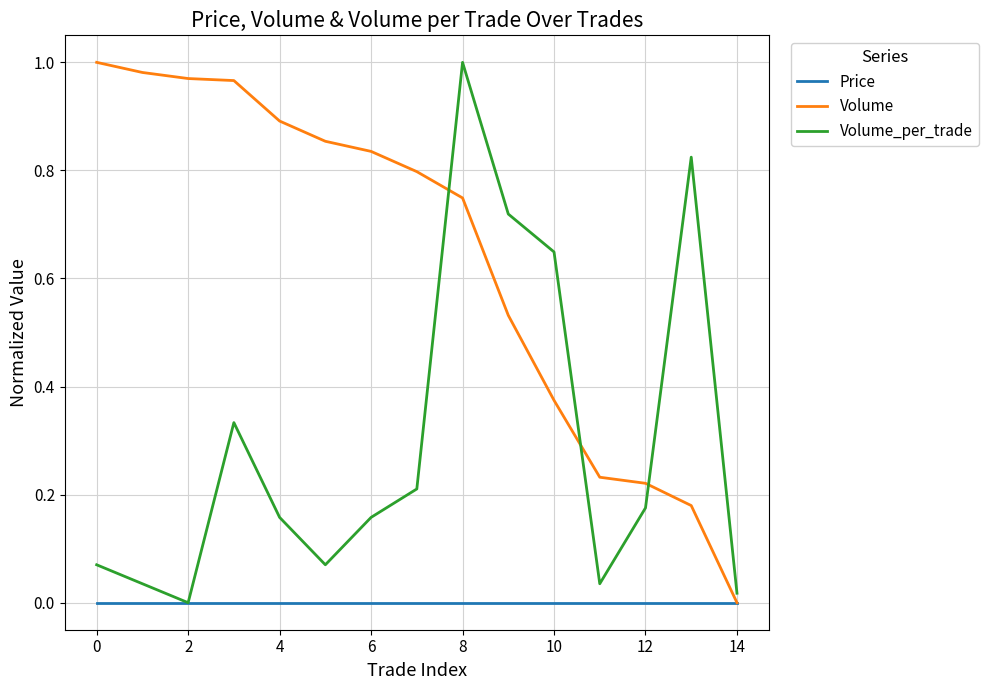

True or false: Volume and Volume_per_trade intersect in this chart.

True